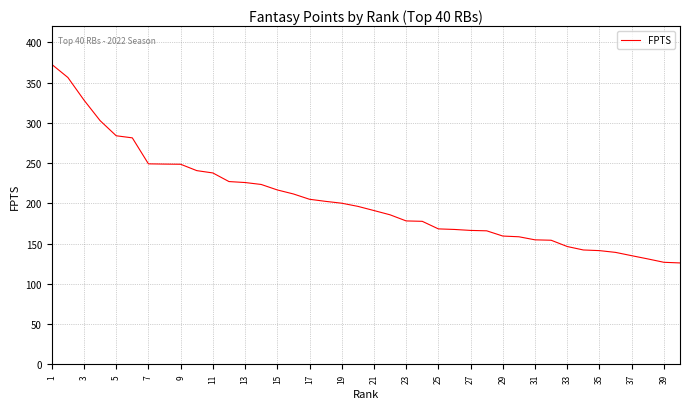

How many values are below 196?

20